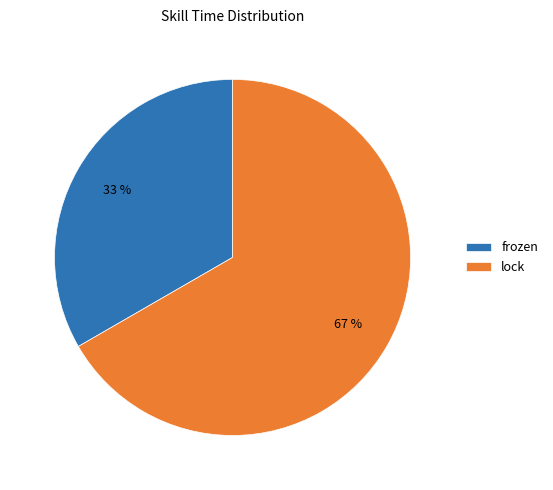

What is the majority slice?

lock